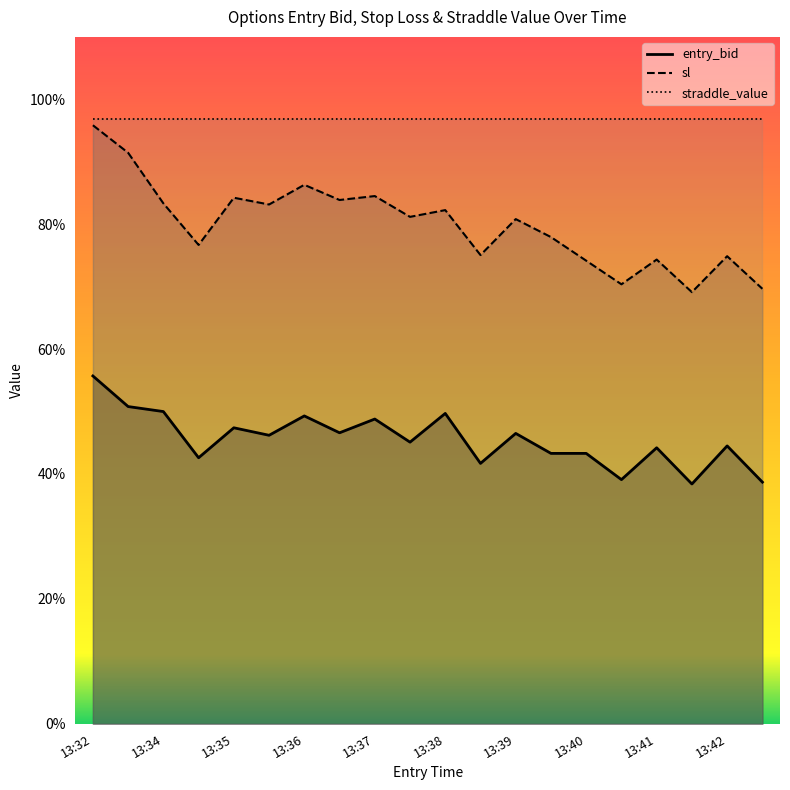

How many data points in sl are above 81?

10